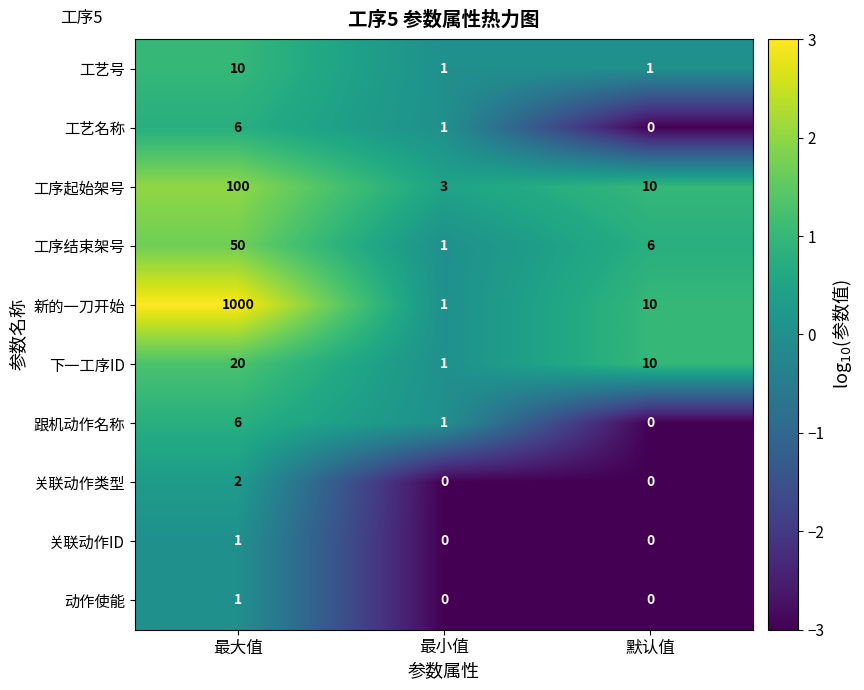

Reading left to right, transcribe all the data shown in this chart.

工艺号: 10	1	1
工艺名称: 6	1	0
工序起始架号: 100	3	10
工序结束架号: 50	1	6
新的一刀开始: 1000	1	10
下一工序ID: 20	1	10
跟机动作名称: 6	1	0
关联动作类型: 2	0	0
关联动作ID: 1	0	0
动作使能: 1	0	0